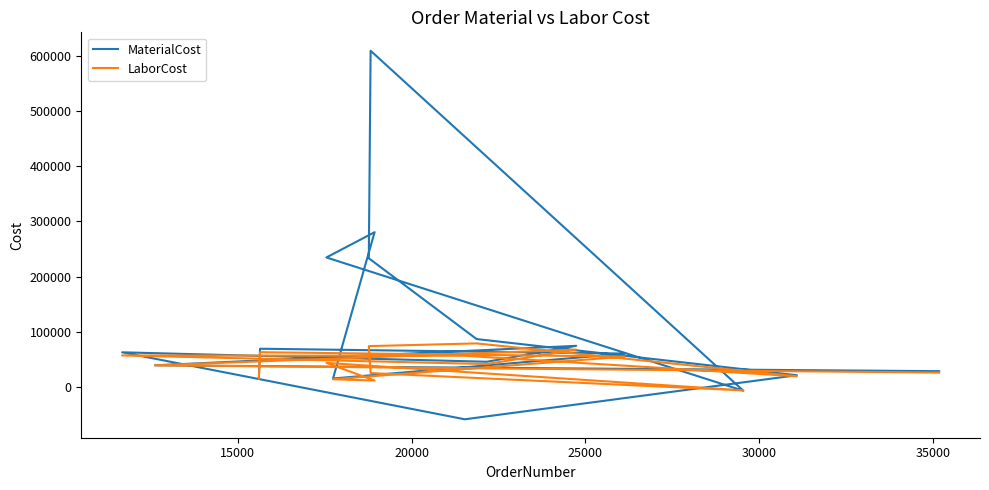

The MaterialCost series shows 80718.8 at 11. True or false?

False